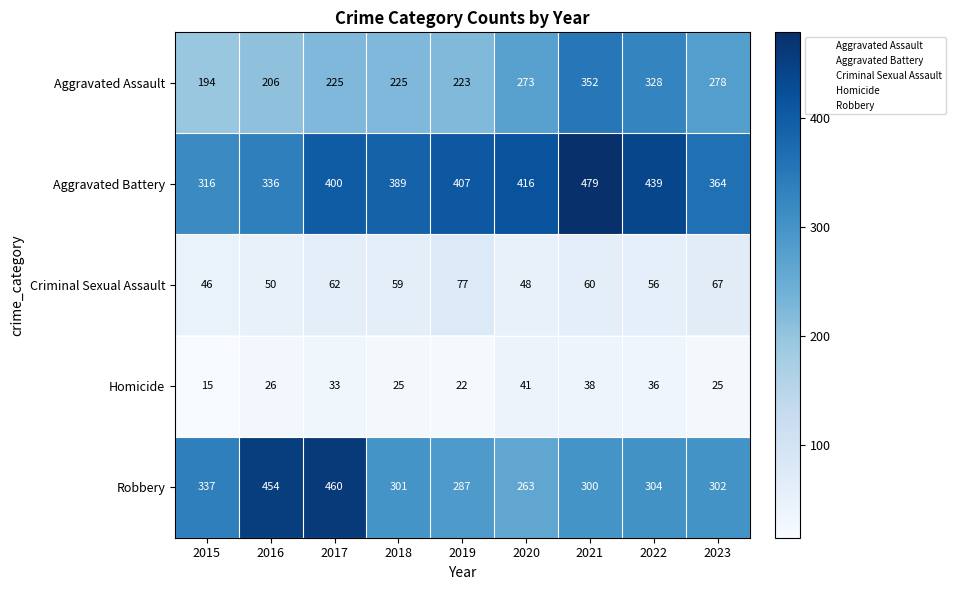

Rank the series at 2020 from highest to lowest value.

Aggravated Battery, Aggravated Assault, Robbery, Criminal Sexual Assault, Homicide